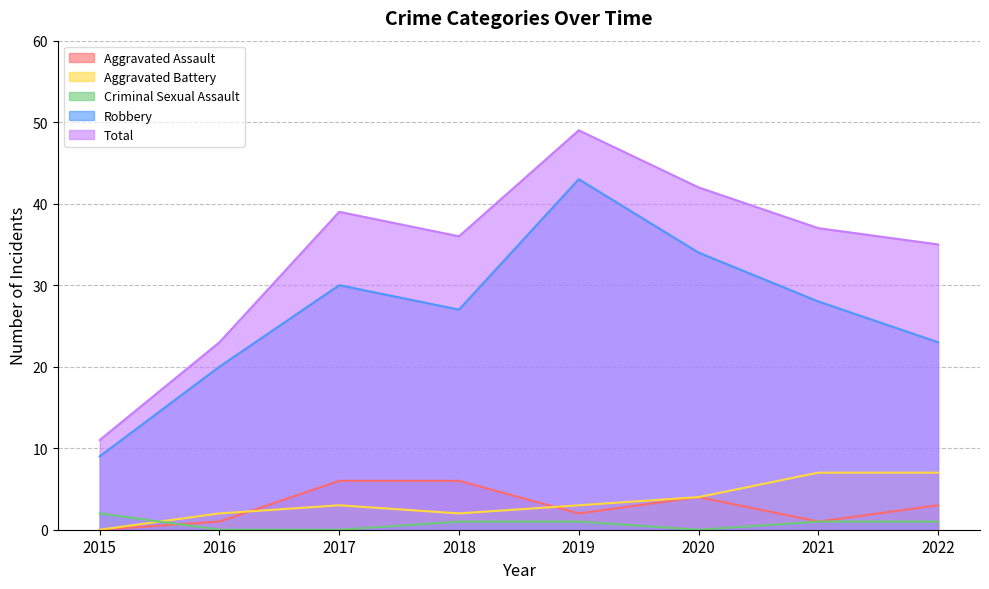

What is the difference between the maximum and minimum values in the Criminal Sexual Assault series?

2